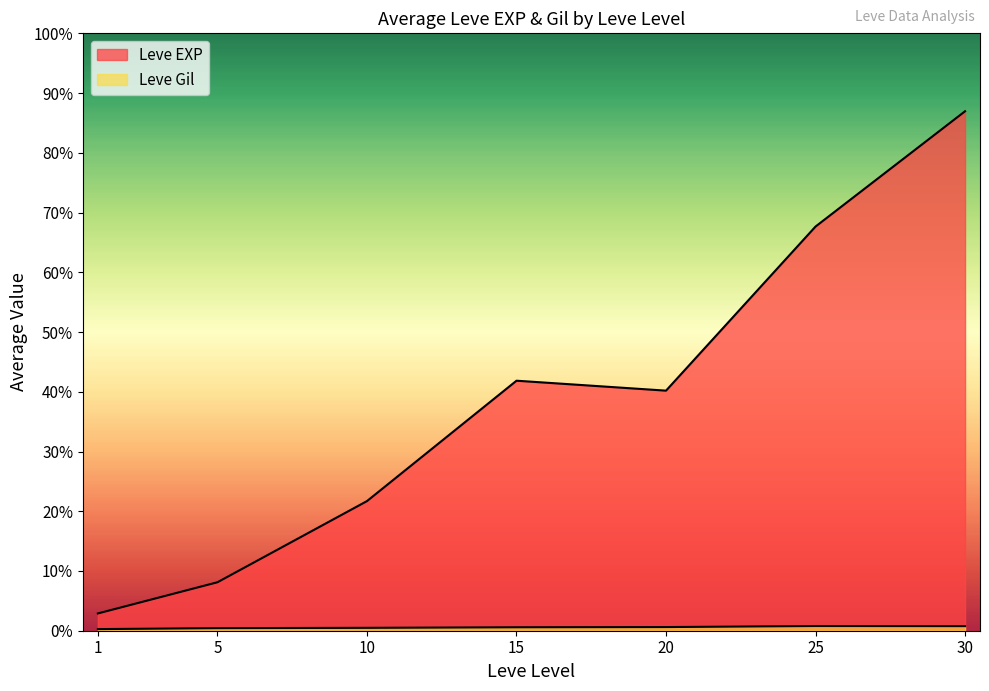

Does the chart display data point markers on the line(s)?

No